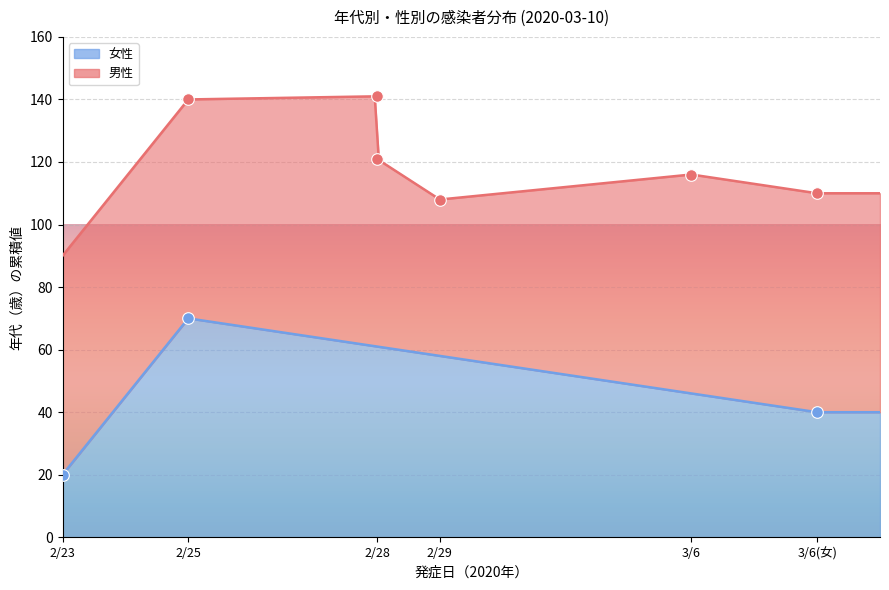

What is the ratio of the value at 2/23 to the value at 3/6(女)?

0.5